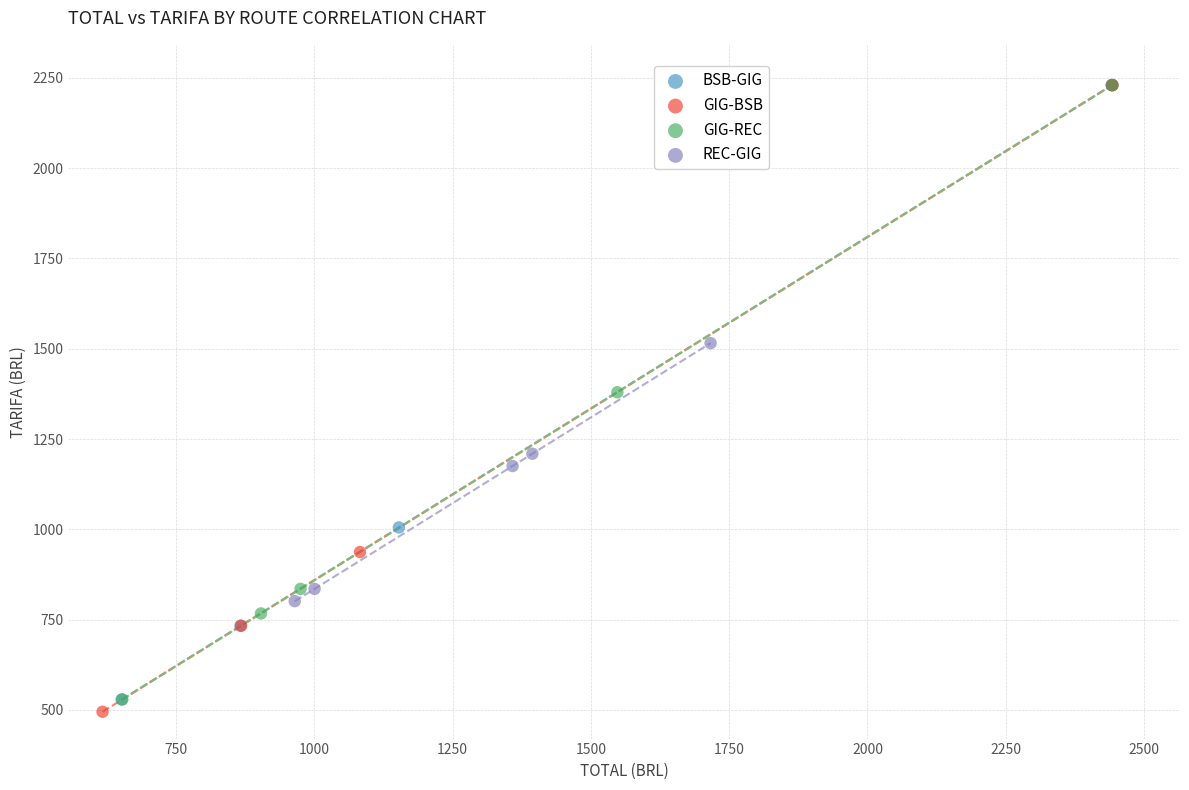

What are all the series names shown in the legend?

BSB-GIG, GIG-BSB, GIG-REC, REC-GIG